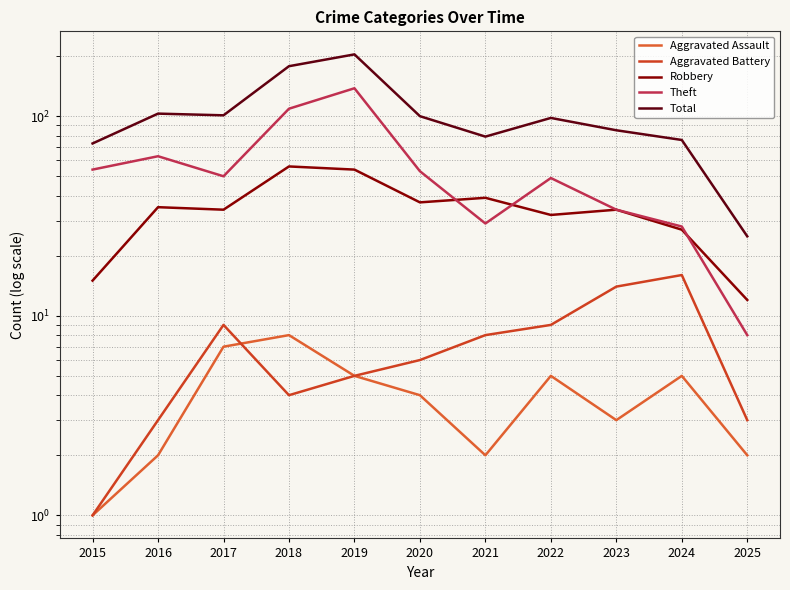

What is the difference between the Total values at 2021 and 2016?

24